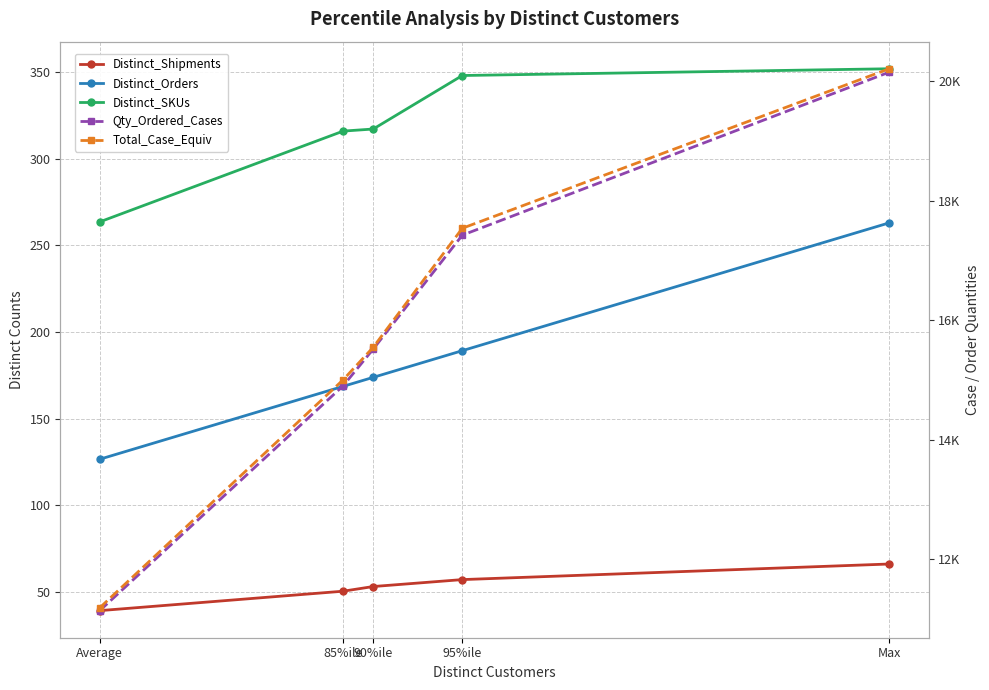

What is the difference between the maximum and minimum values in the Distinct_Shipments series?

26.9